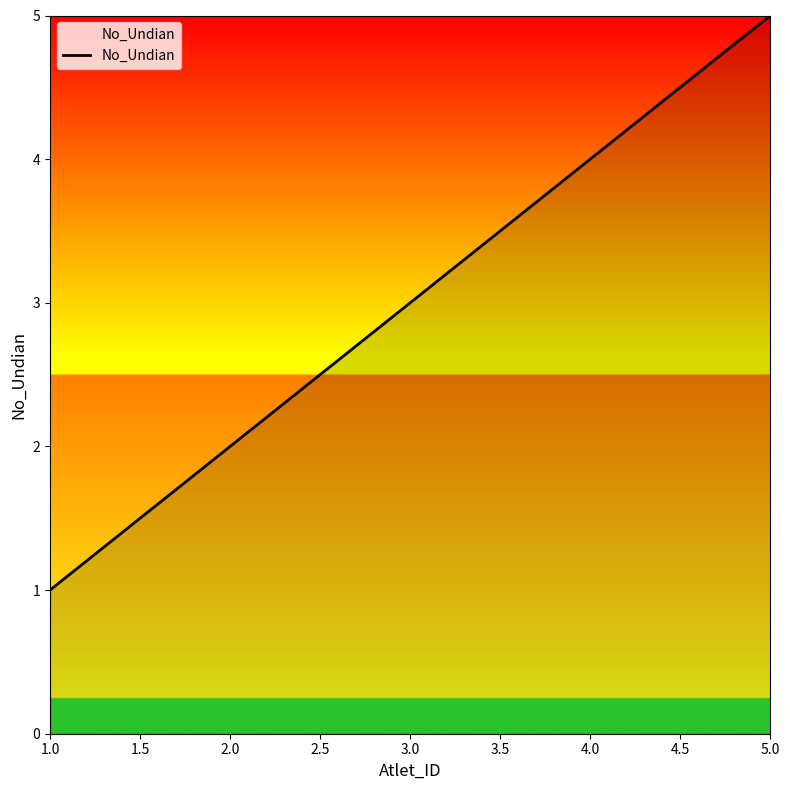

What is the change in value from 1.0 to 5.0?

+4